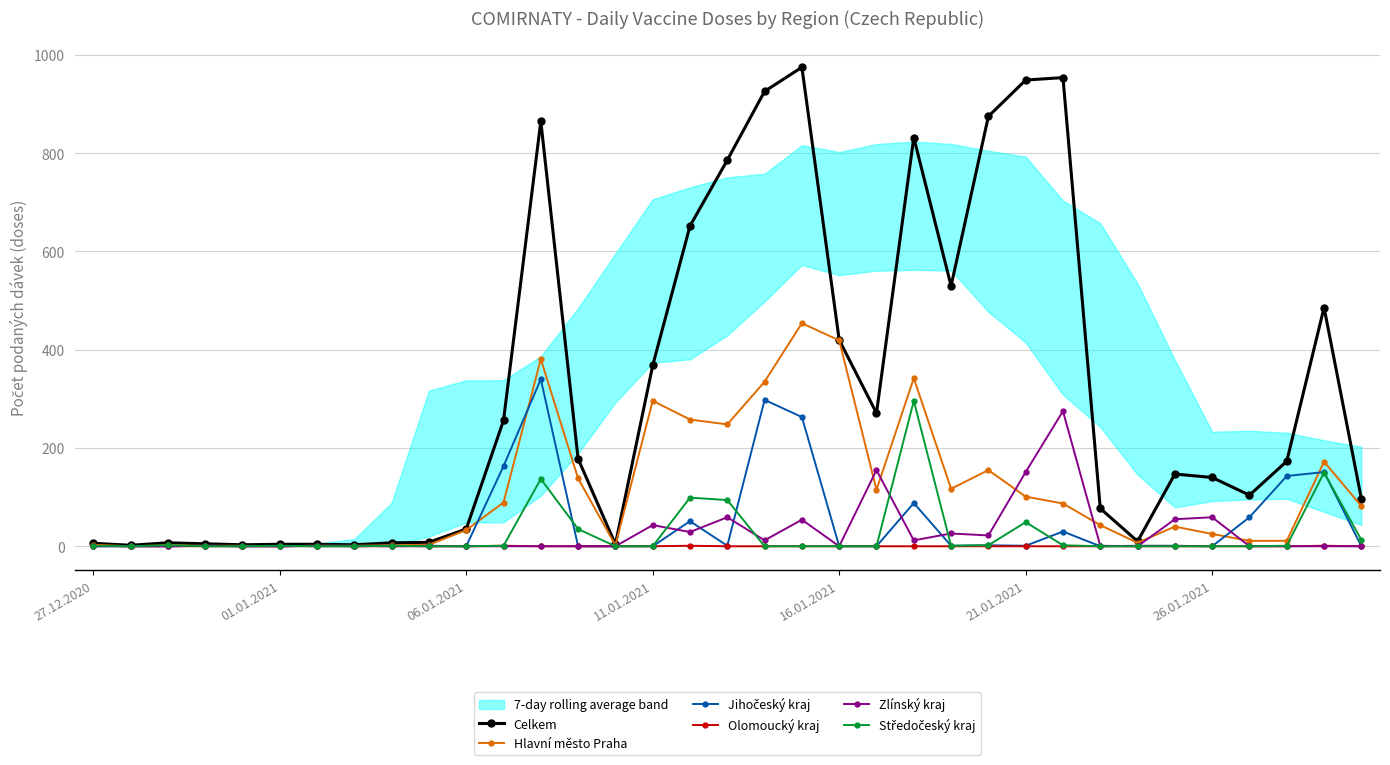

What is the highest value of the Celkem series?

975